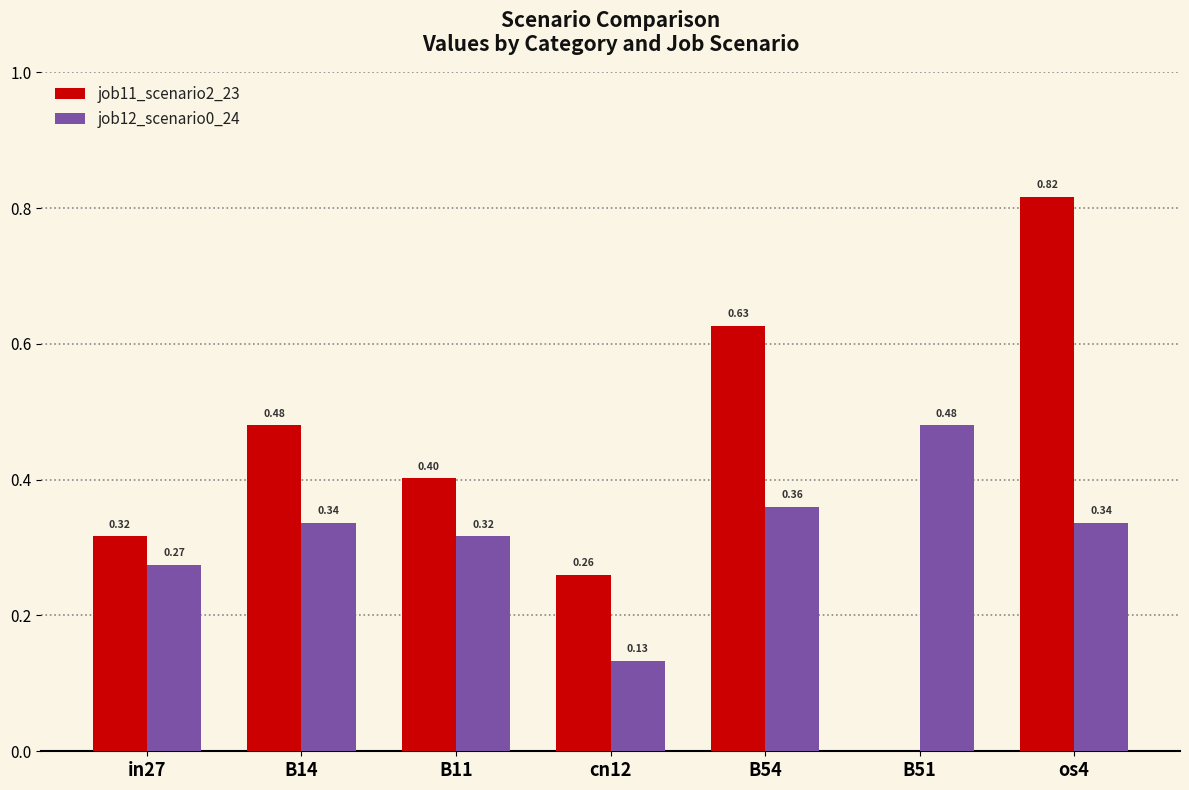

Which series has the largest total across all categories?

job11_scenario2_23